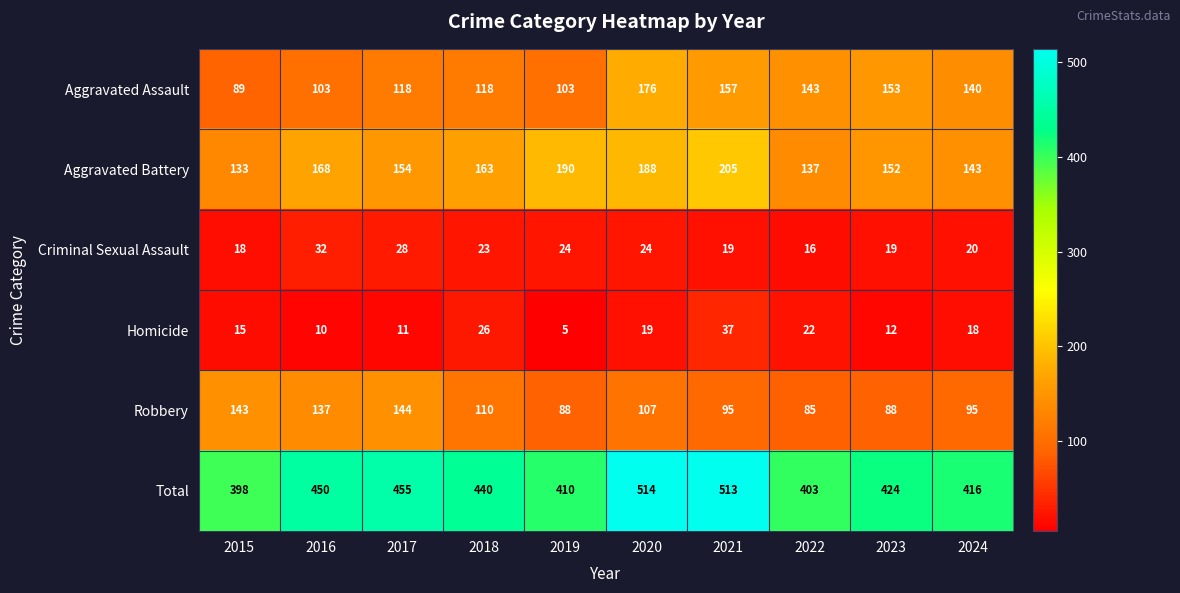

Which category has the highest value across all series?

2020